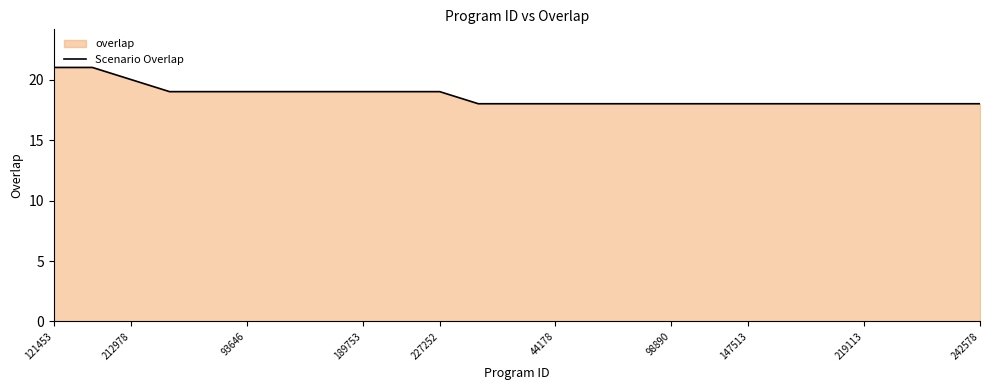

What is the change in value from 121453 to 242578?

-3